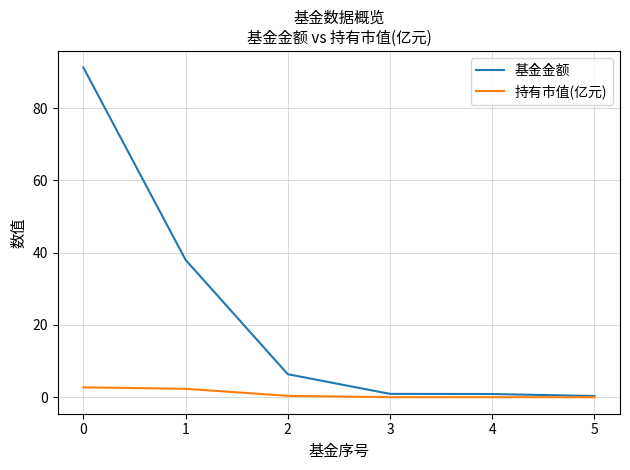

Which series has the largest range (max minus min)?

基金金额